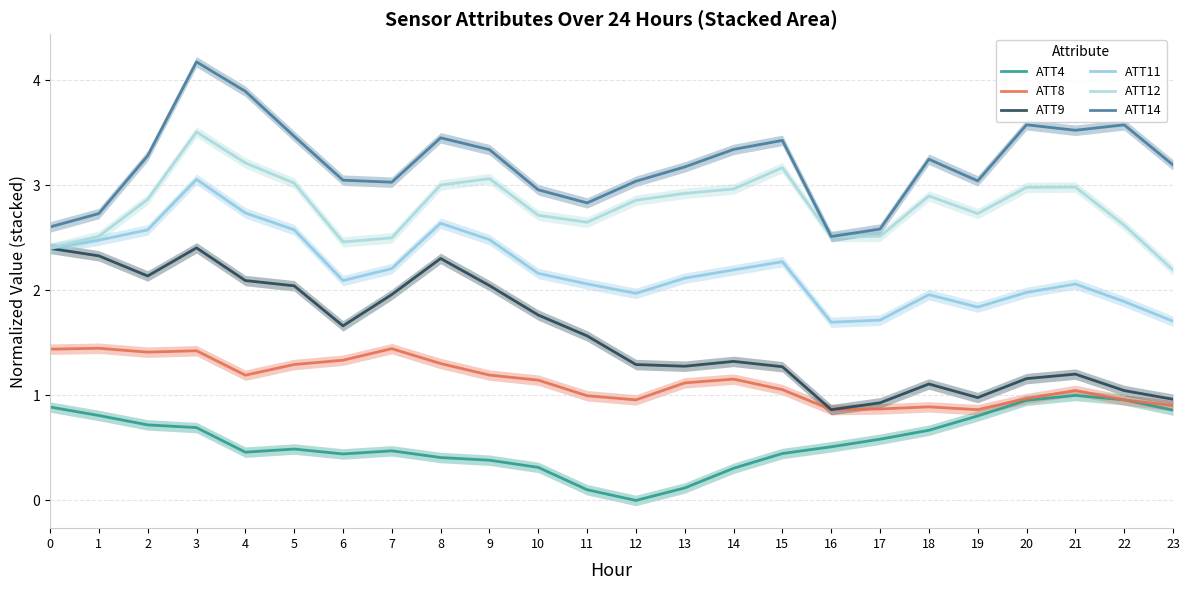

Between 0 and 14, which series saw the biggest shift?

ATT9